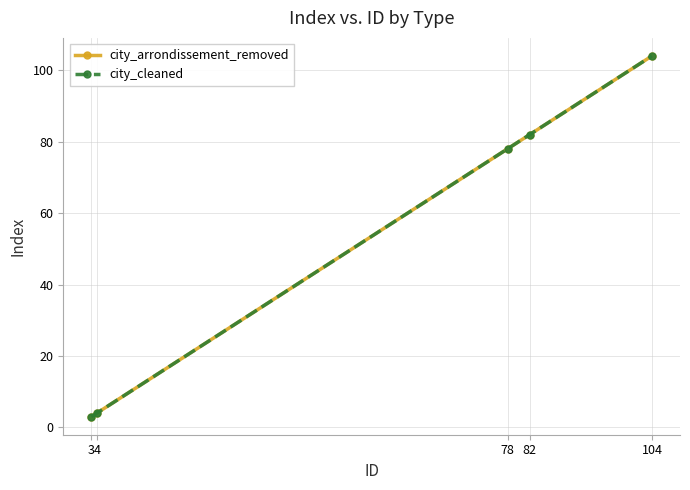

Is this an area chart (filled region under the line)?

No